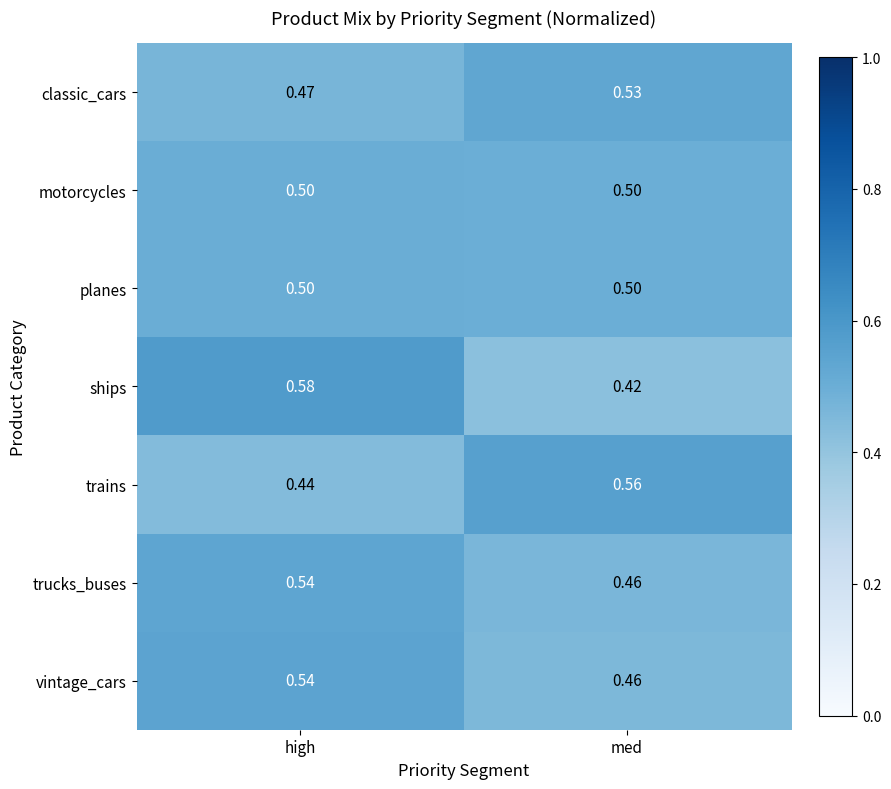

List the labels in order of ships value, largest first.

high, med